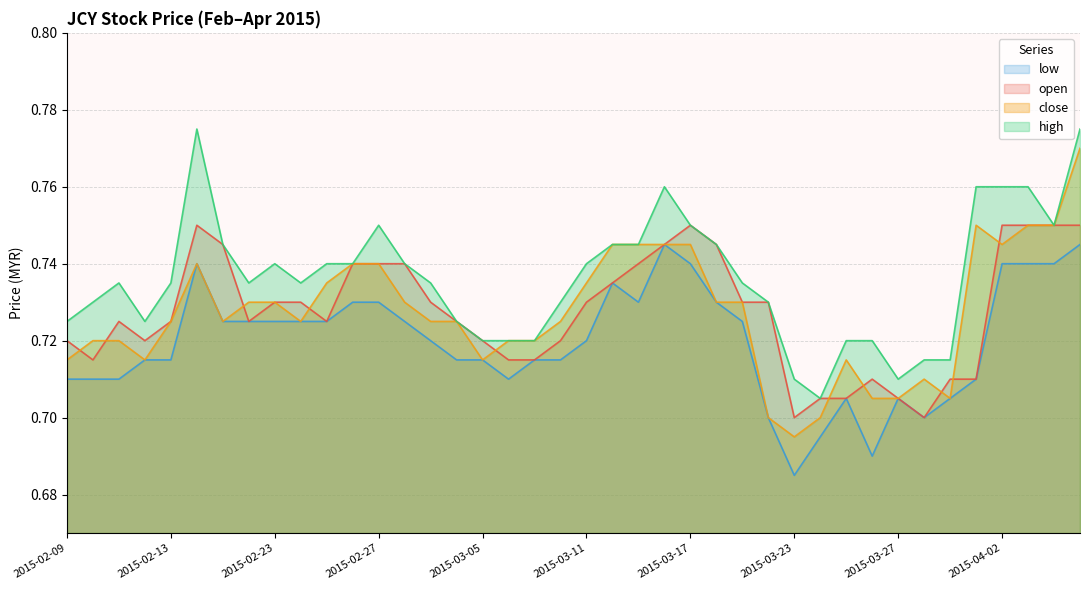

At which label does high reach its minimum?

2015-03-24